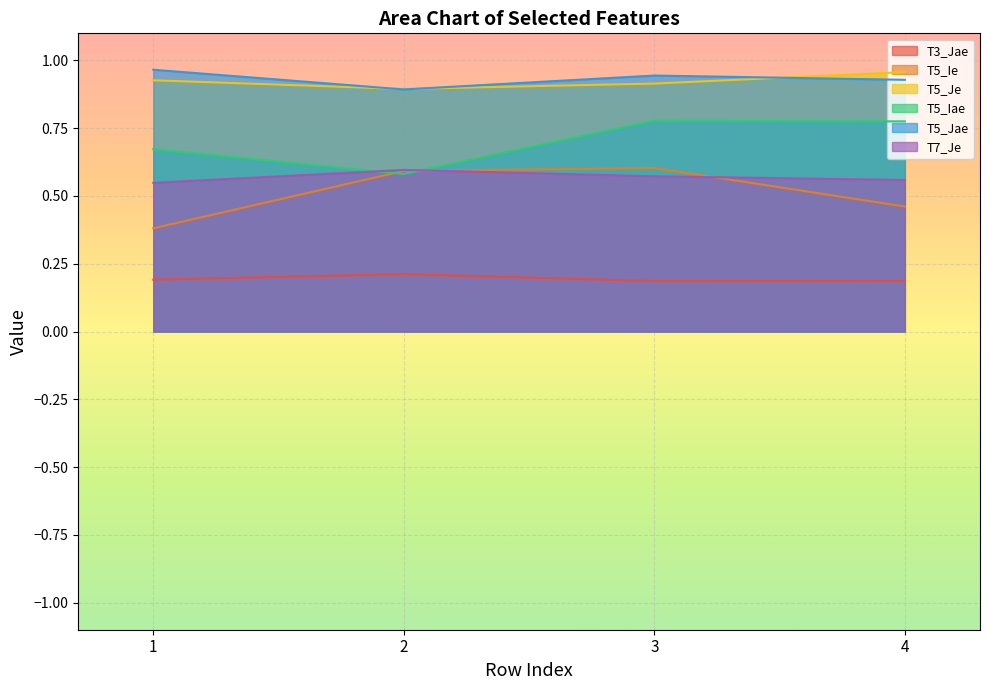

True or false: T3_Jae and T5_Jae cross at least once.

False